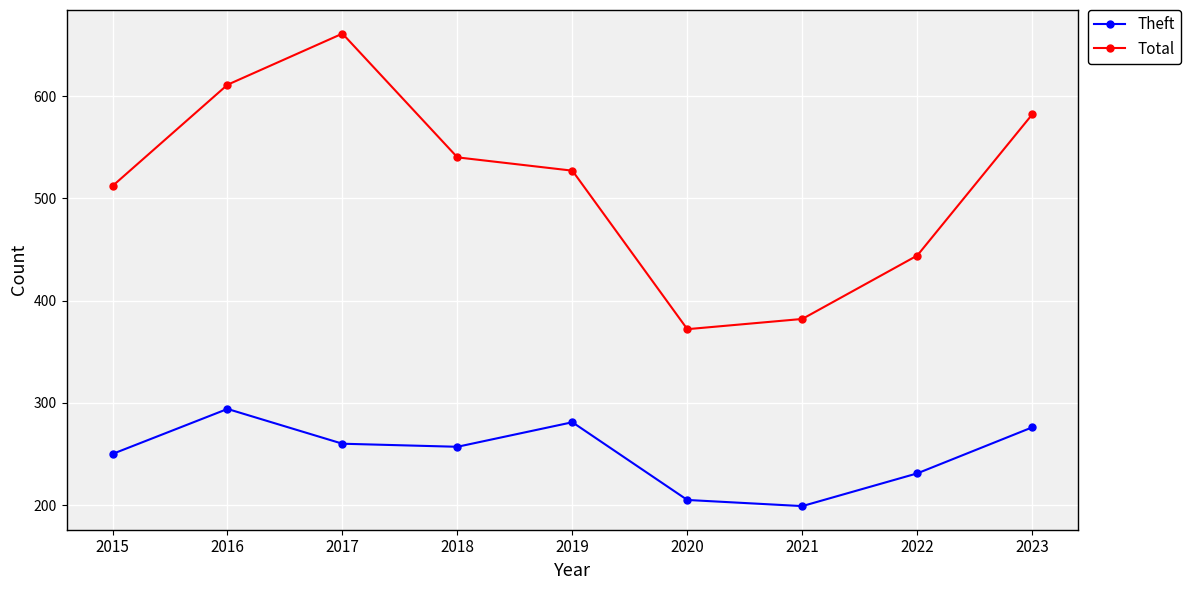

What is the difference between the second highest and minimum values in the Theft series?

82